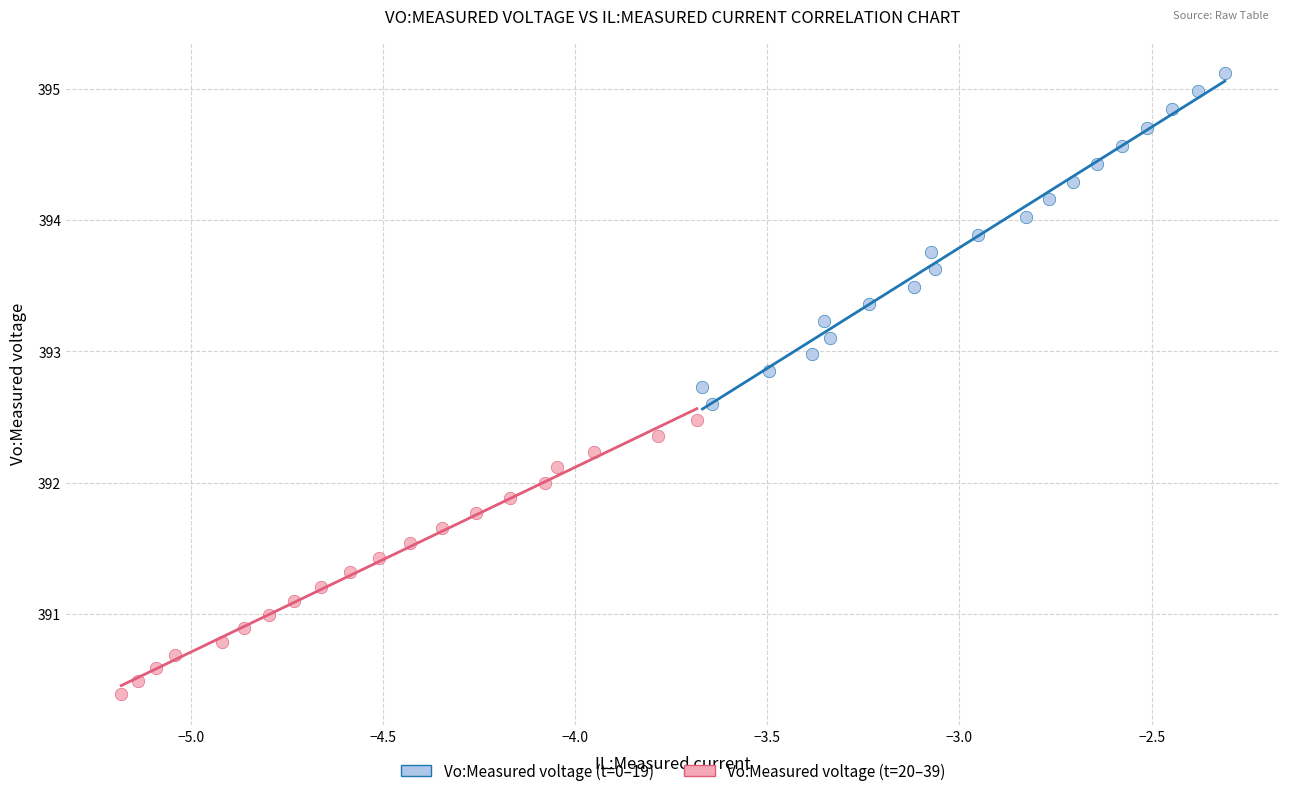

Which series reaches the minimum Y coordinate?

Vo:Measured voltage (t=20–39)